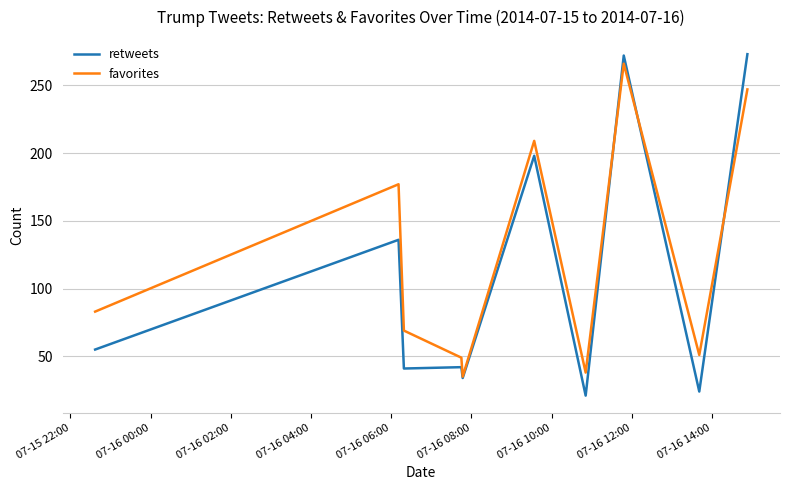

True or false: favorites and retweets intersect in this chart.

True